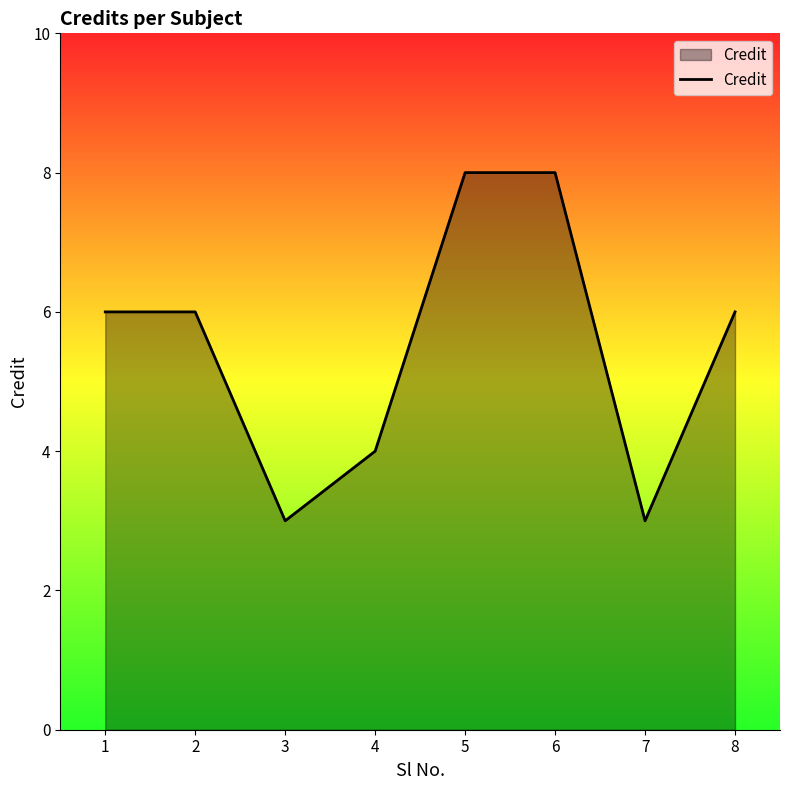

How many categories are shown in the chart?

8